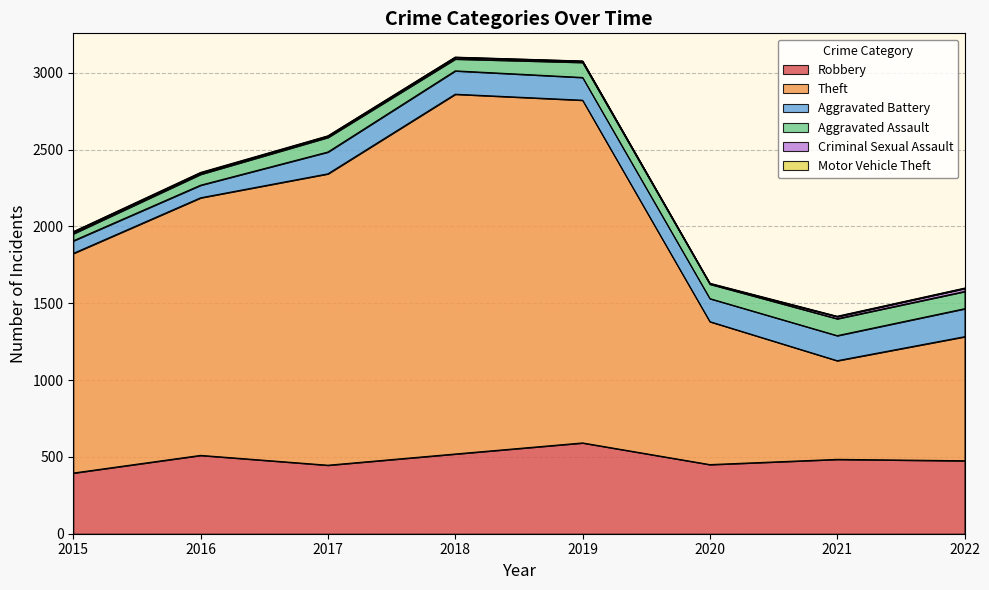

What is the total value across all series at 2018?

3101